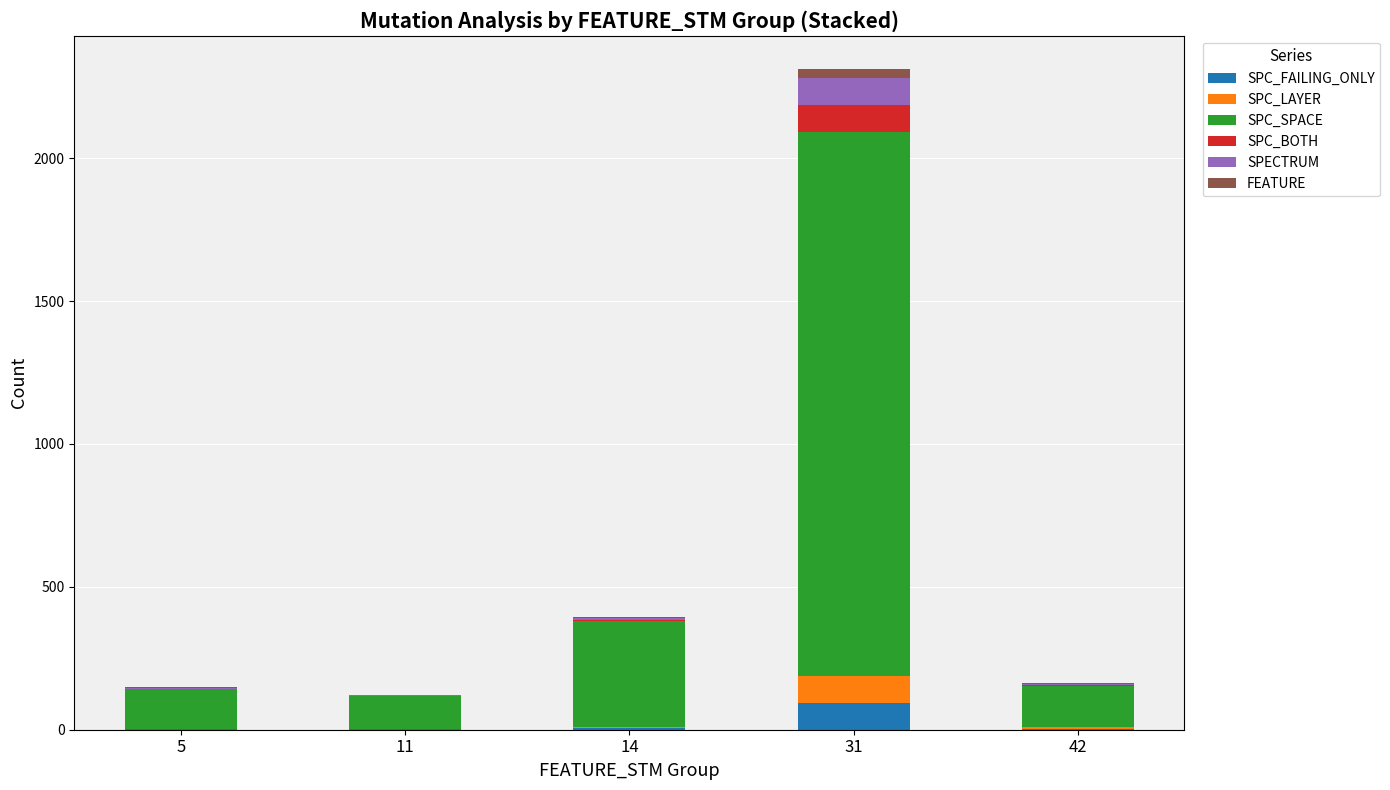

The SPC_FAILING_ONLY series shows 94 at 31. True or false?

True